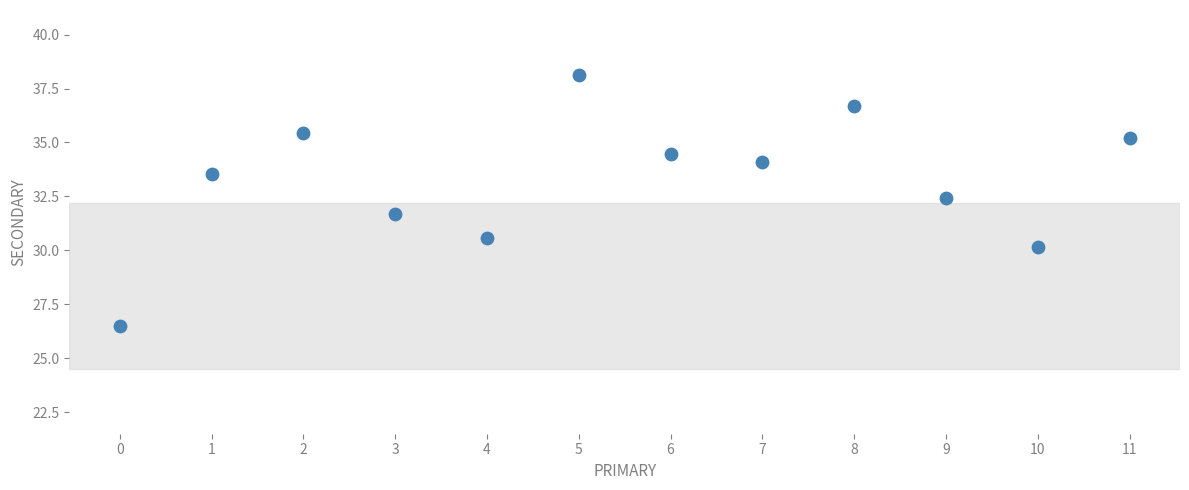

What is the range of Y values (max minus min)?

11.6